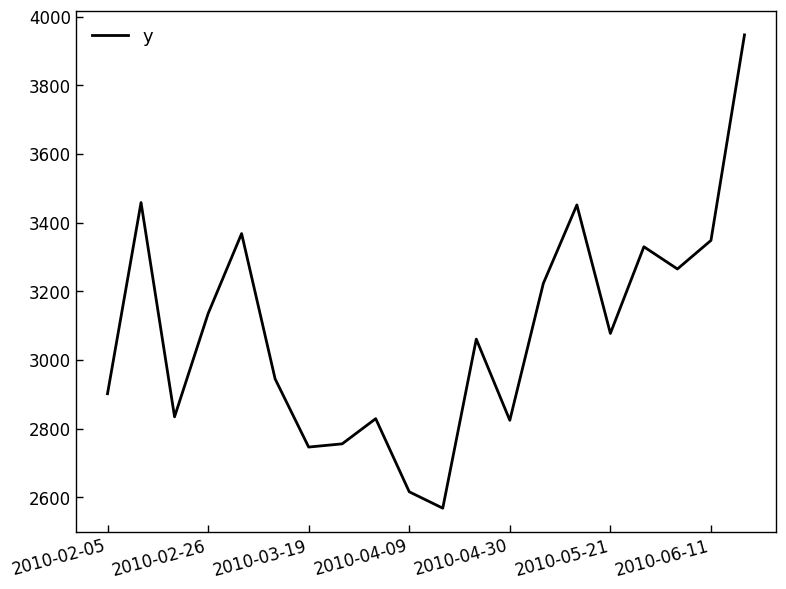

What is the difference between the maximum and minimum values?

1378.8